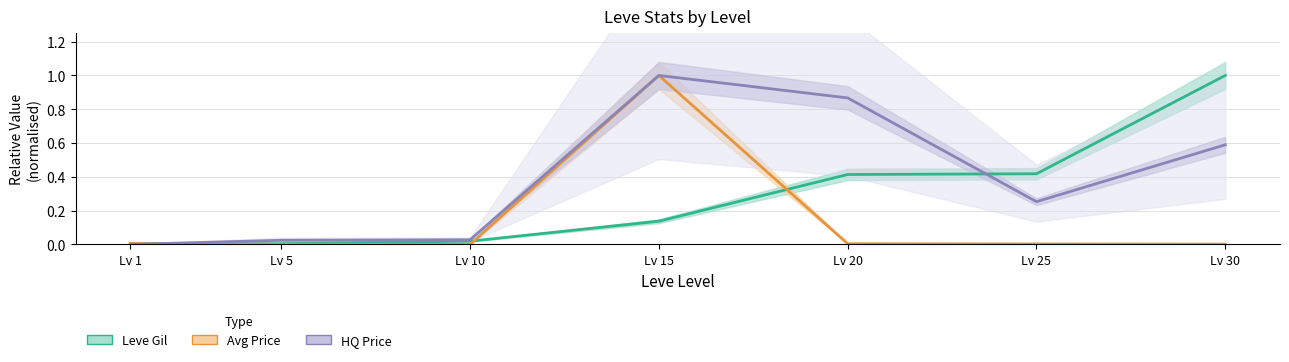

Which series has the largest total across all categories?

HQ Price (normalised)